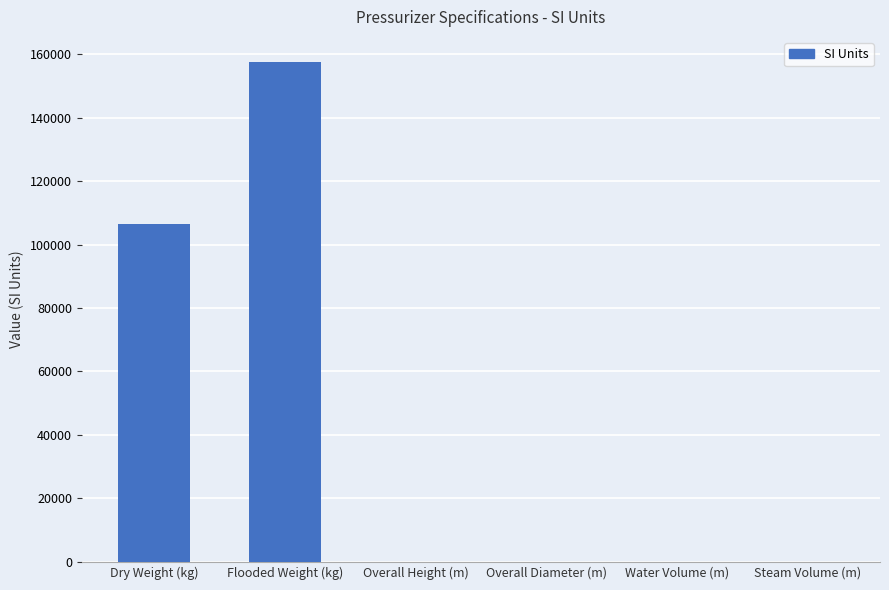

What is the ratio of the value at Water Volume (m) to the value at Overall Height (m)?

1.9